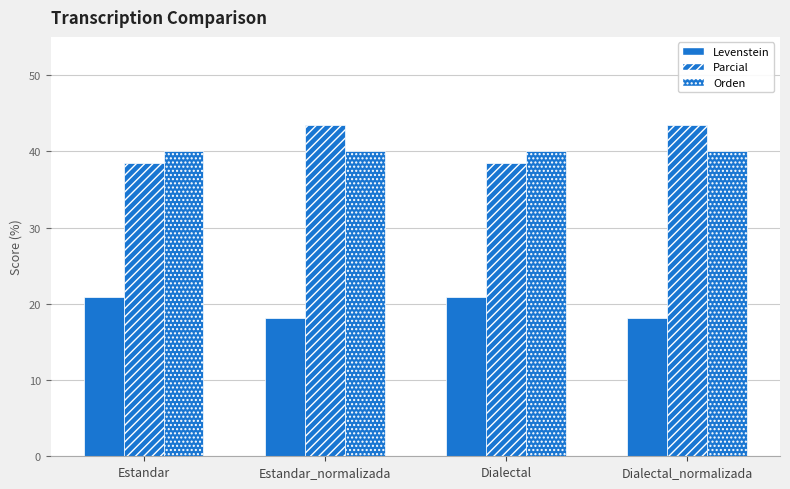

Are the bars horizontal?

No